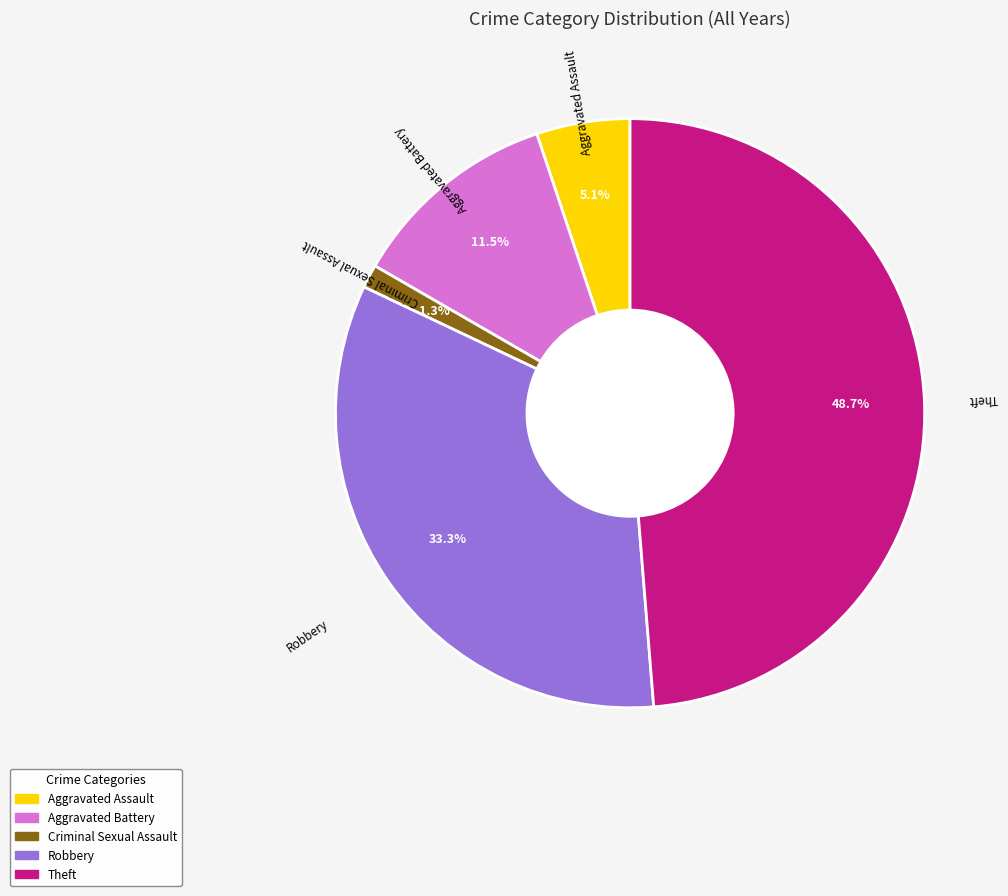

How many segments does this pie chart have?

5